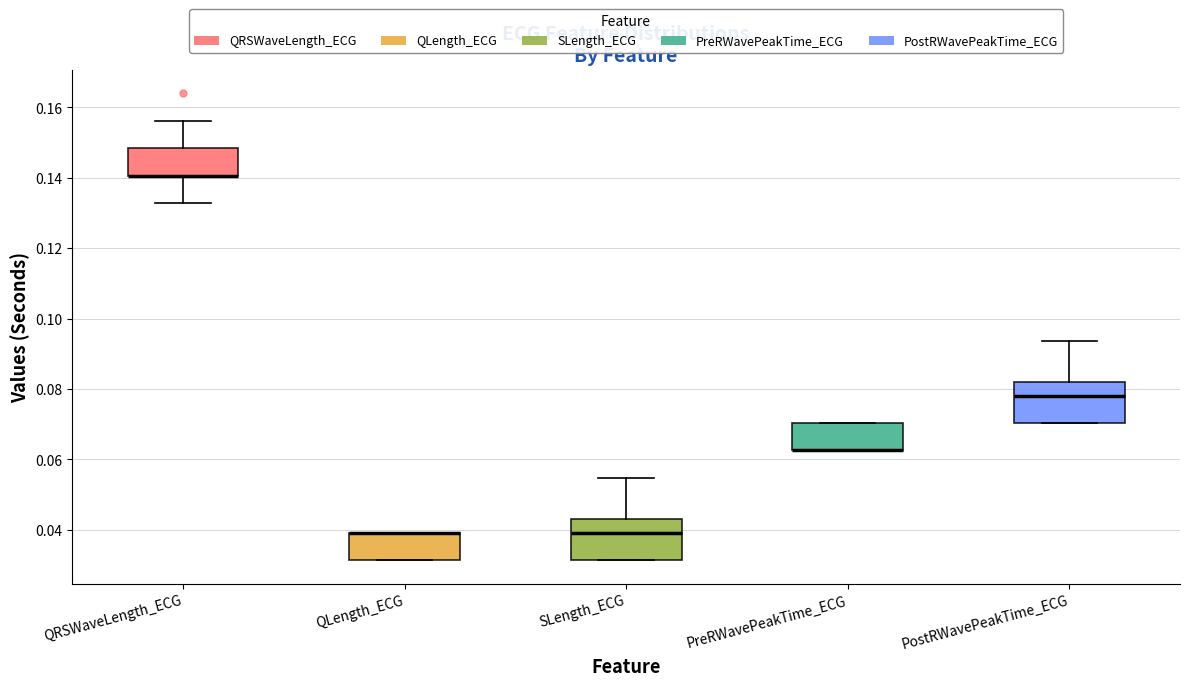

Where is the upper edge of the box for QLength_ECG on the y-axis? The values are not printed on the chart, so give them approximately, as read against the axis.

0.040